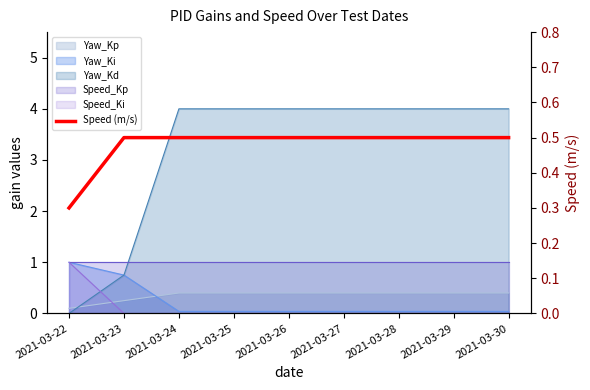

True or false: there are more than 1 points higher than both neighbors.

False